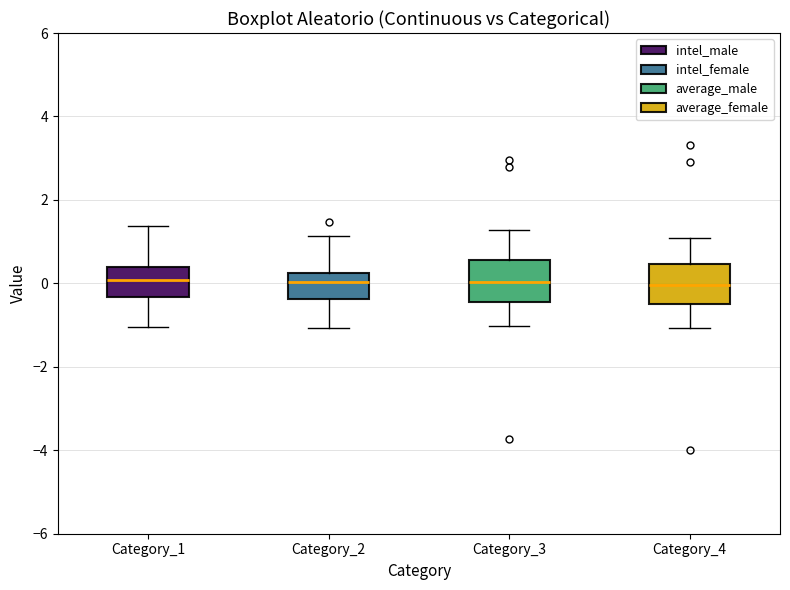

Reading left to right, read every box against the y-axis: the position of its median line, the range the box covers, and the ends of its whiskers. The values are not printed on the chart, so give them approximately, as read against the axis.

Category_1: median 0.0, box -0.4 to 0.4, whiskers -1.0 to 1.4
Category_2: median 0.0, box -0.4 to 0.2, whiskers -1.0 to 1.2
Category_3: median 0.0, box -0.4 to 0.6, whiskers -1.0 to 1.2
Category_4: median 0.0, box -0.6 to 0.4, whiskers -1.0 to 1.0